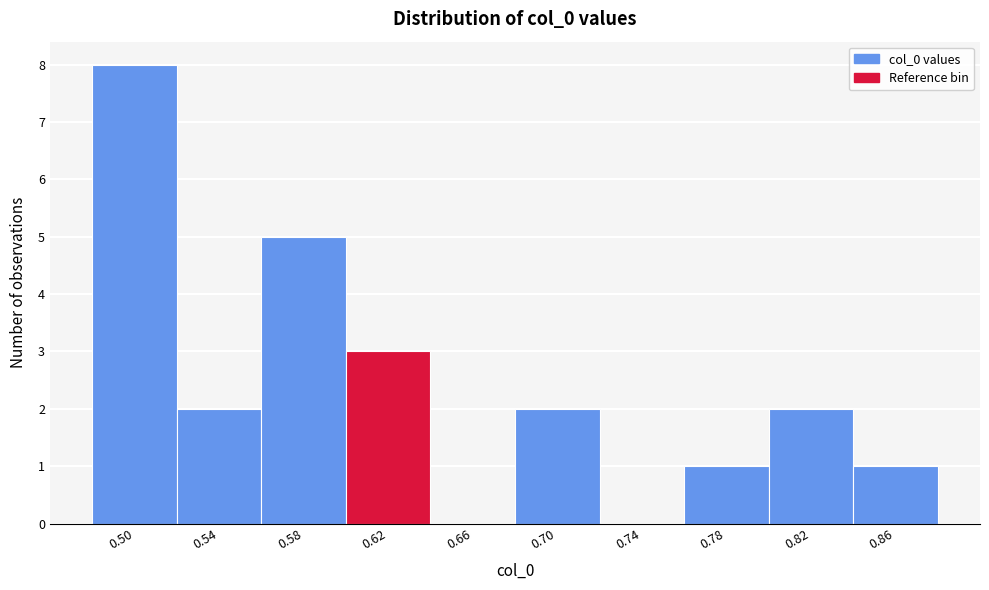

Reading right to left, transcribe all the data shown in this chart.

0.86=1	0.82=2	0.78=1	0.74=0	0.70=2	0.66=0	0.62=3	0.58=5	0.54=2	0.50=8